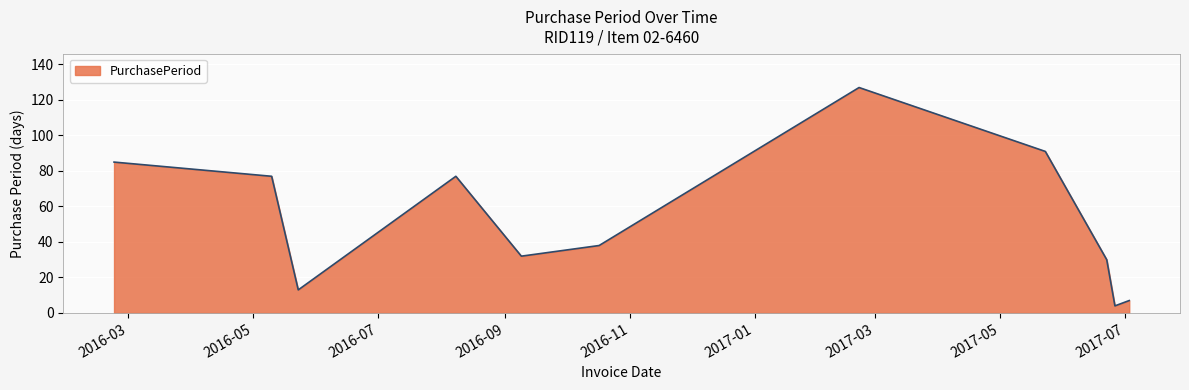

How many interior local valleys (lower than both neighbors) does the data have?

3